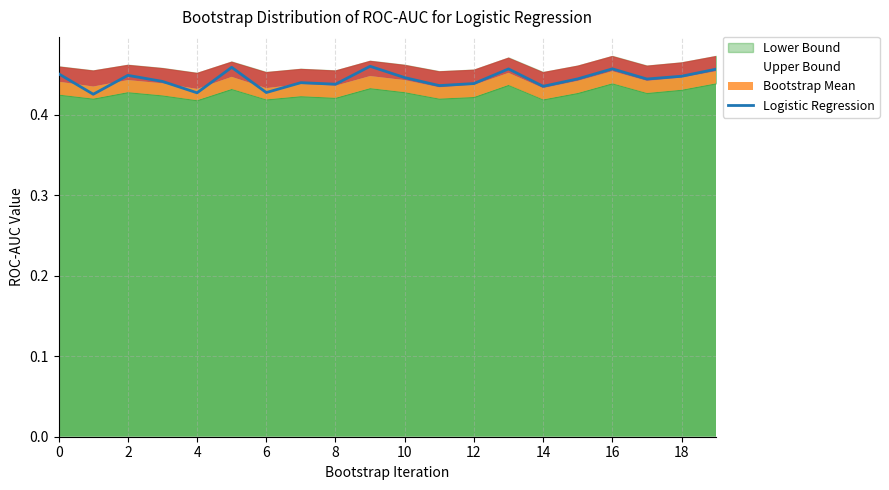

True or false: there are more than 0 points higher than both neighbors.

True